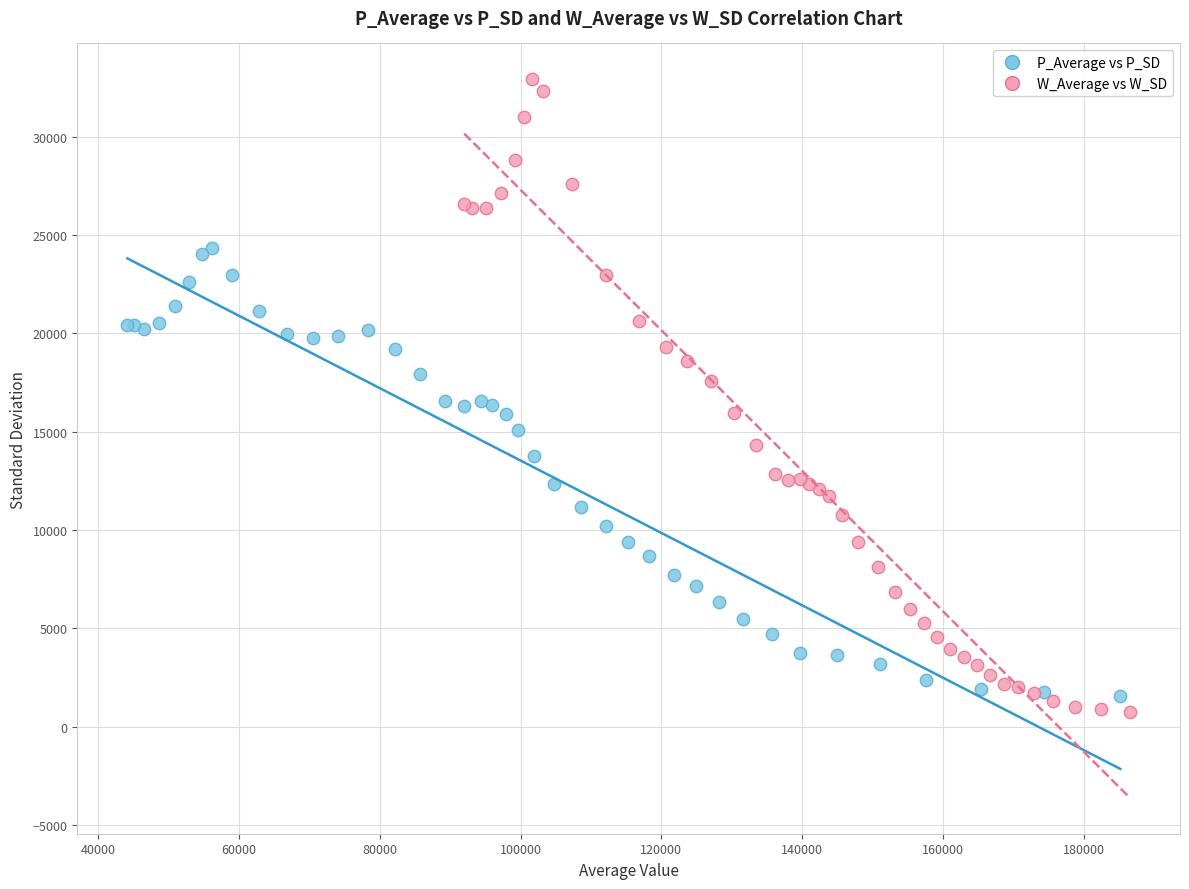

Which series has the largest Y range (max minus min)?

W_Average vs W_SD